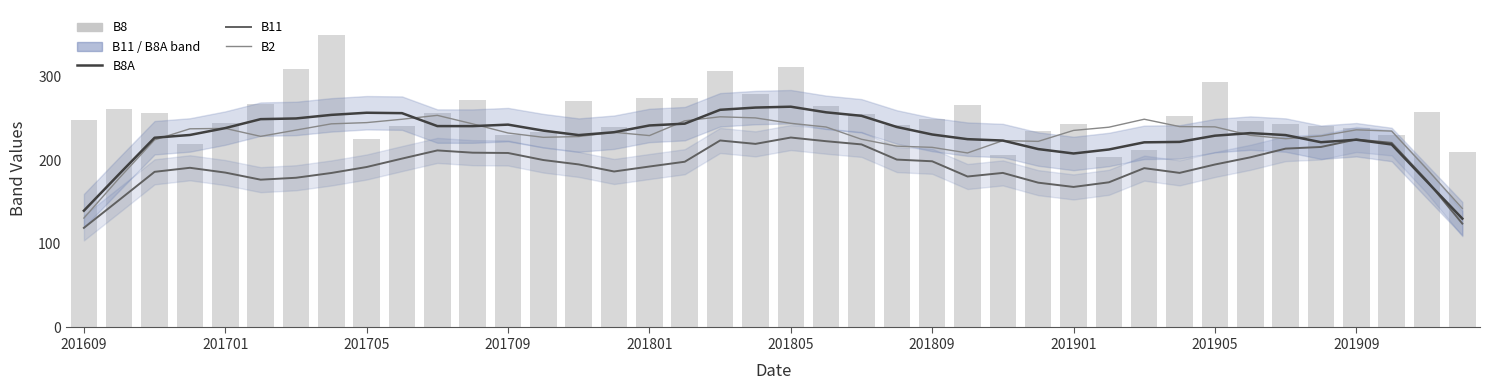

Rank the series at 10 from lowest to highest value.

B11, B8A, B2, B8